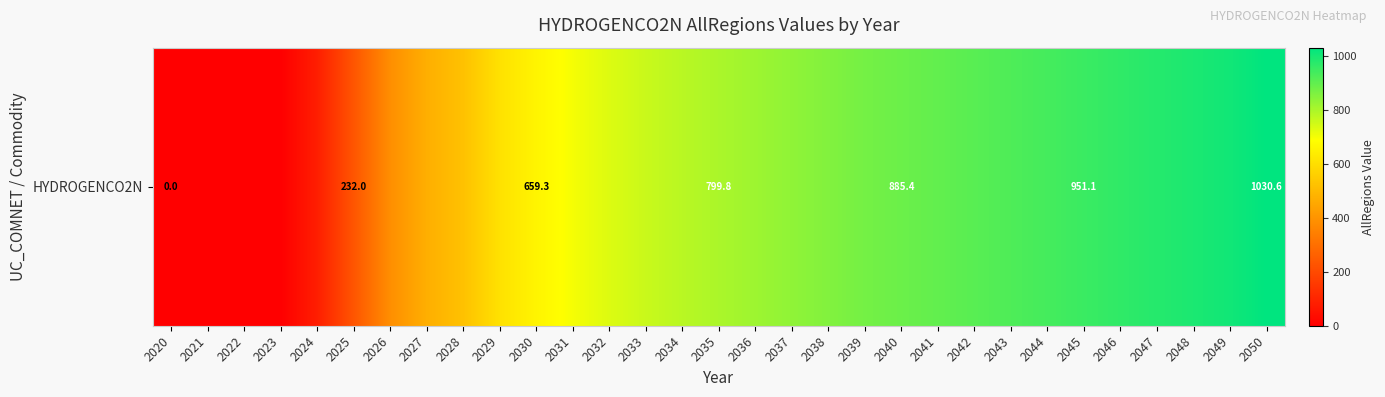

At which label does the data first exceed 799?

2035